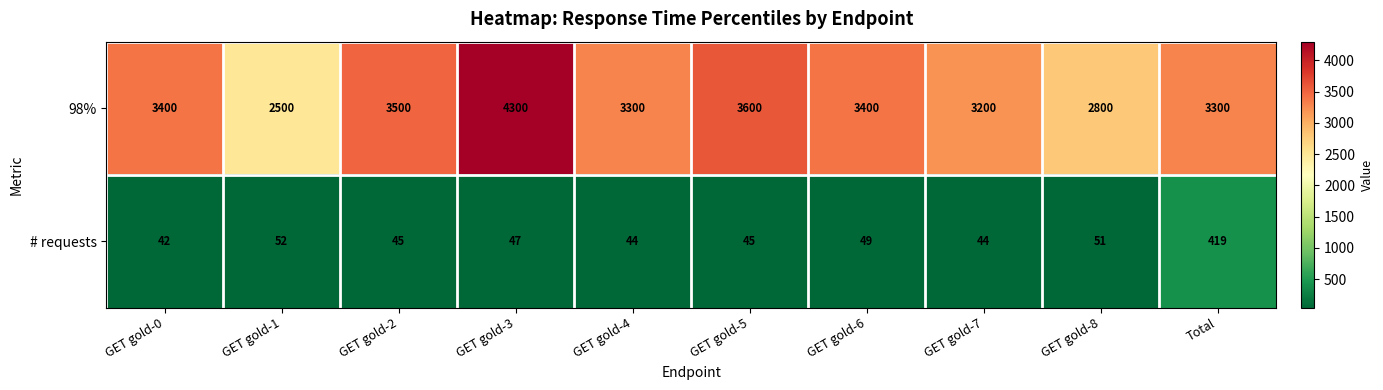

At Total, list the series in order from largest to smallest.

98%, # requests